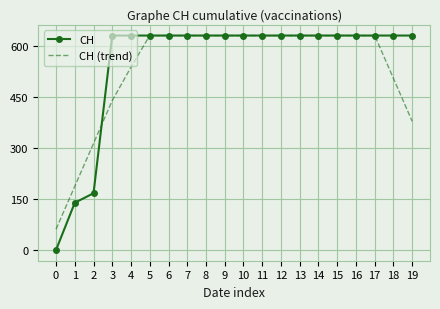

What is the total value across all series at 19?

1009.6